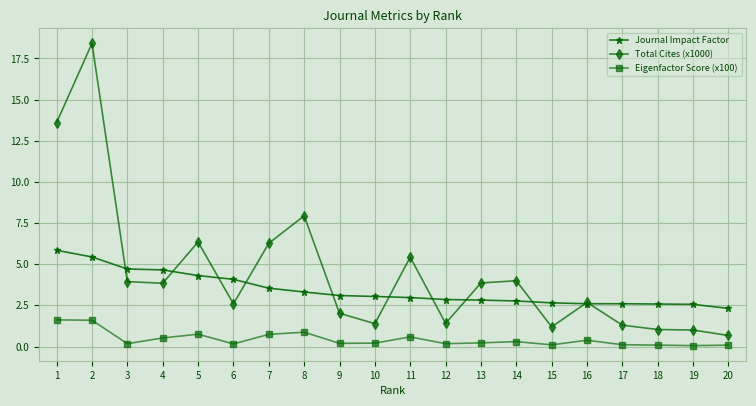

Count the number of data series in this chart.

3